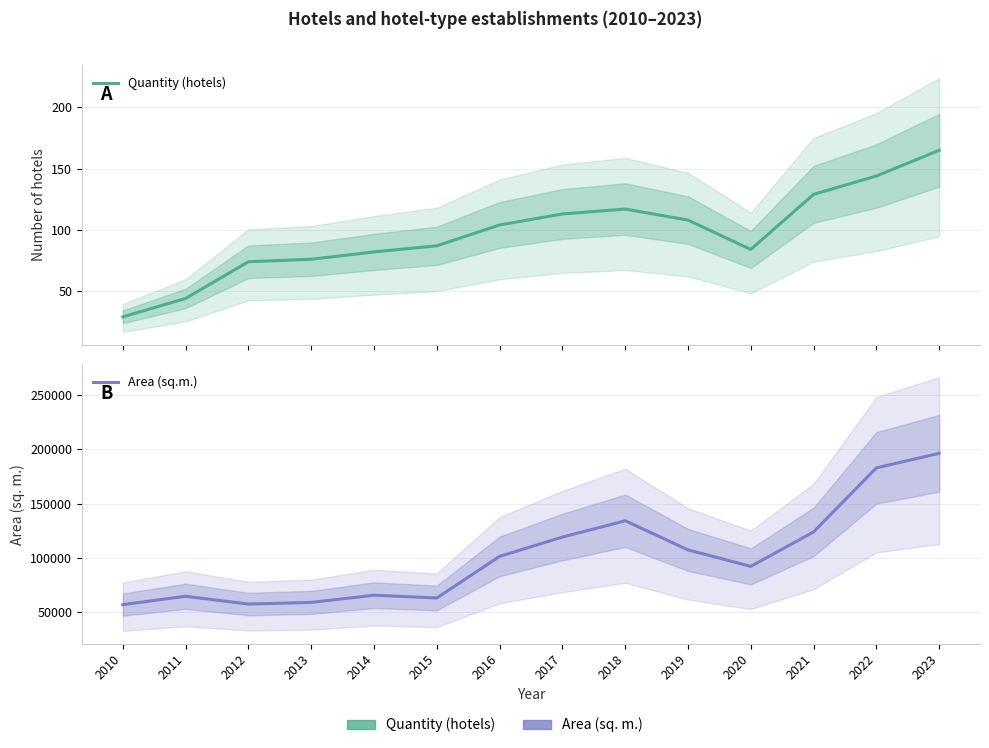

What is the sum of all Quantity (hotels) values?

1356.0